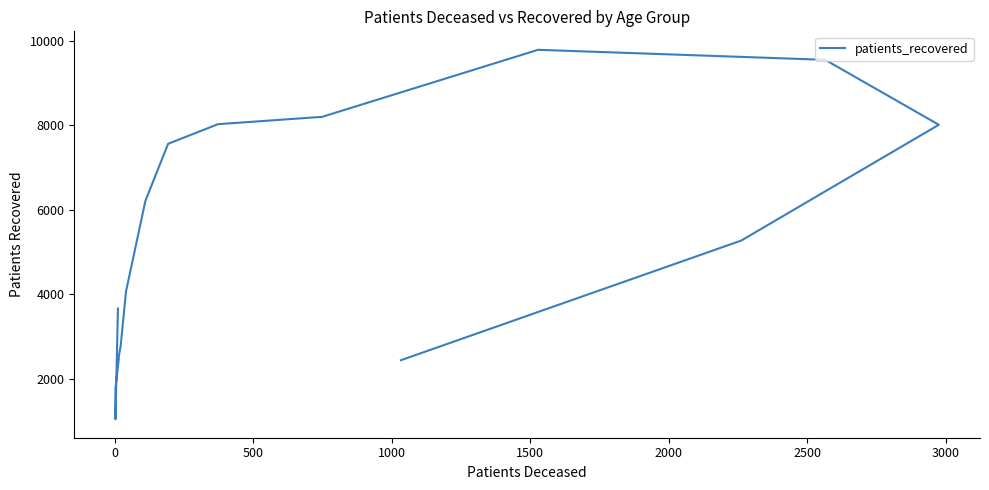

How many lines are shown in the chart?

1